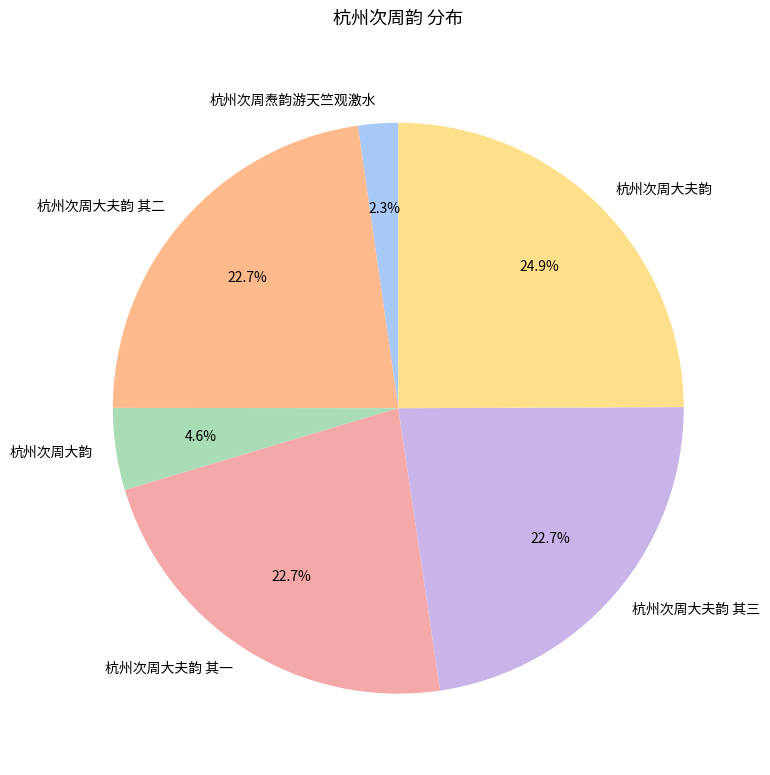

Between 杭州次周焘韵游天竺观激水 and 杭州次周大夫韵 其三, which is larger?

杭州次周大夫韵 其三